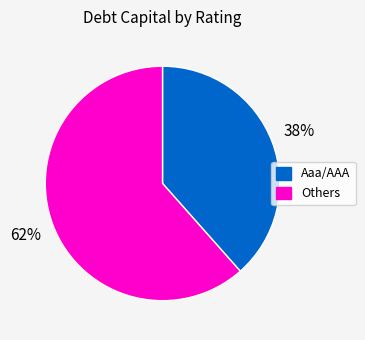

To the nearest percent, what is the average slice percentage?

50%